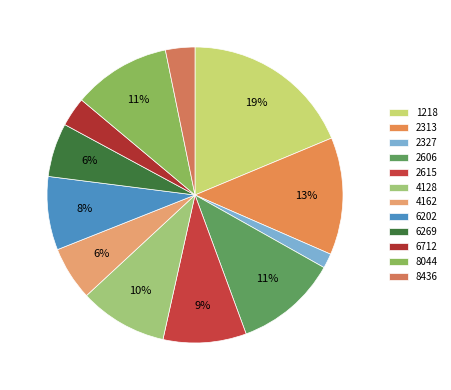

True or false: 2615 accounts for 9% of the total.

True